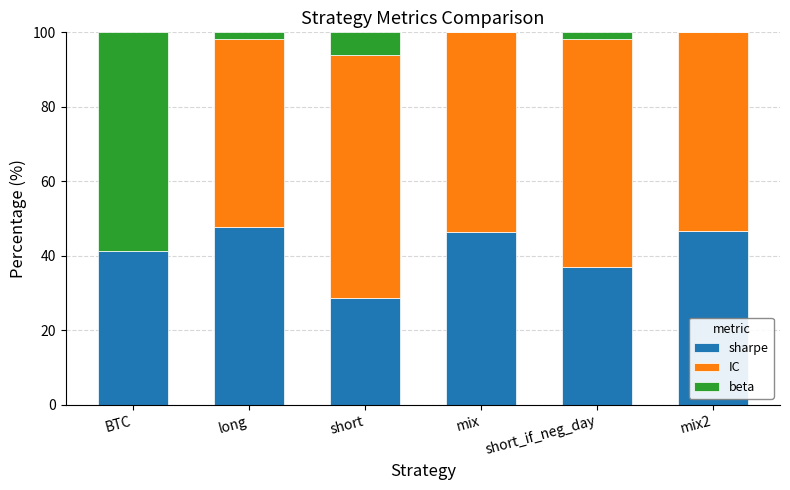

True or false: sharpe has a value of 41.2 at BTC.

True